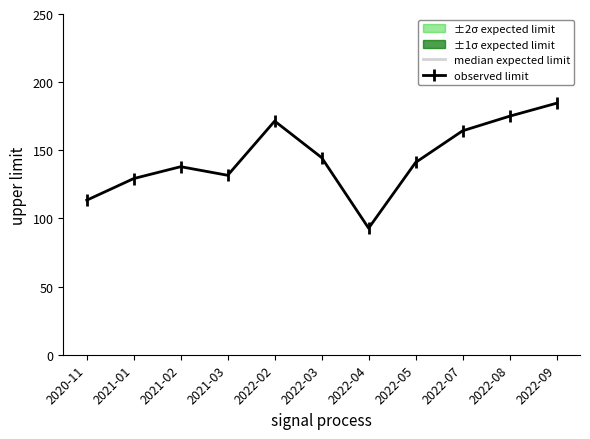

What is the lowest value of the observed limit series?

92.9